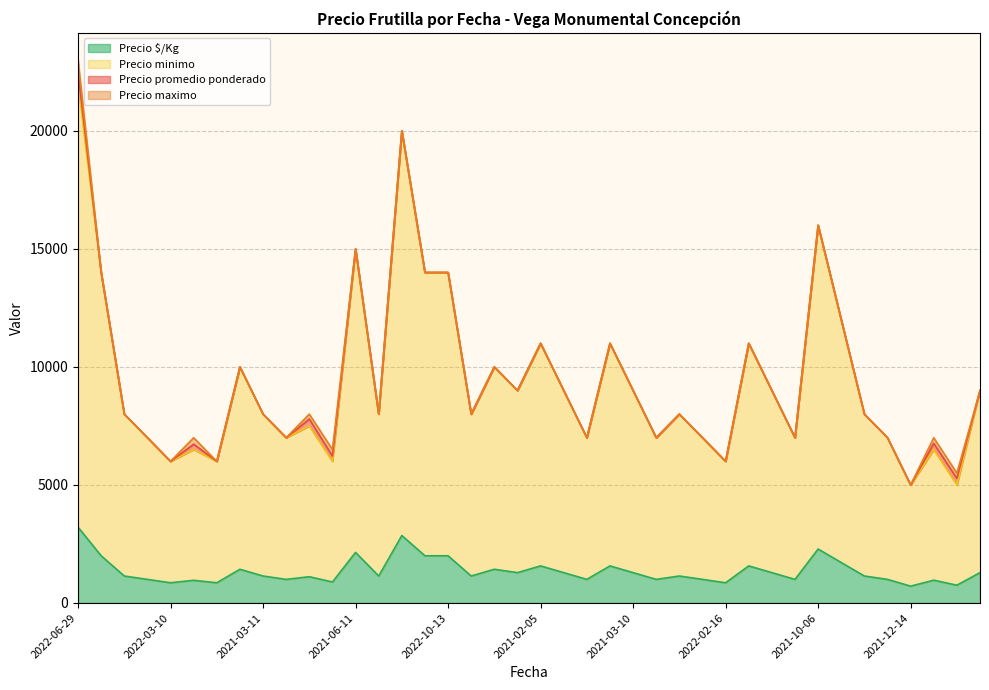

True or false: Precio maximo and Precio $/Kg cross at least once.

False